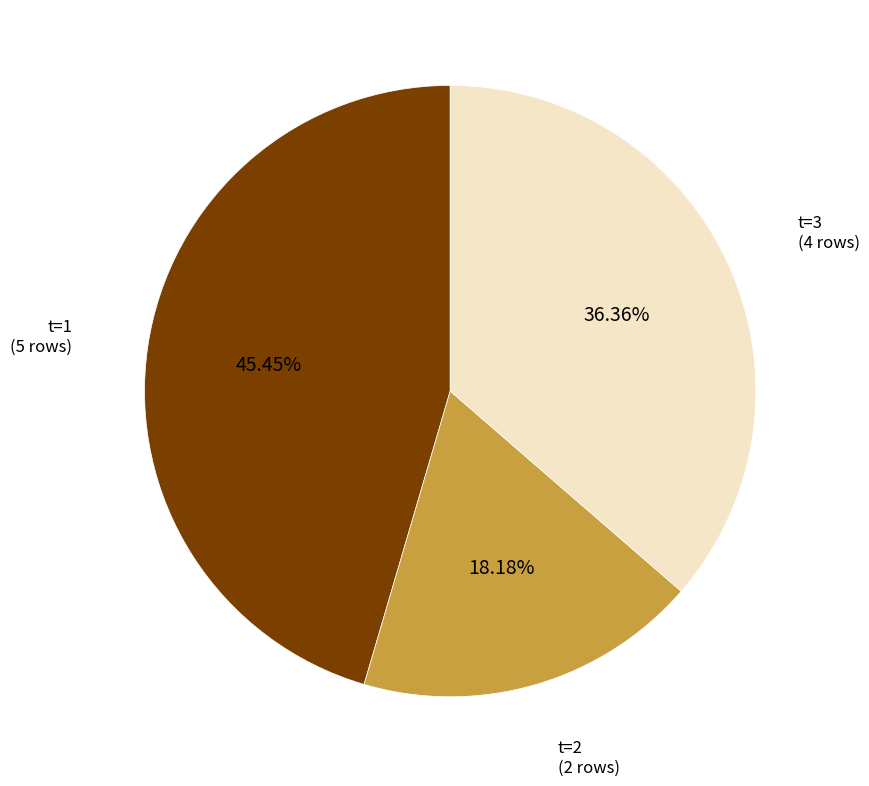

To the nearest percent, what is the difference between the t=2 and t=3 slice percentages?

18%